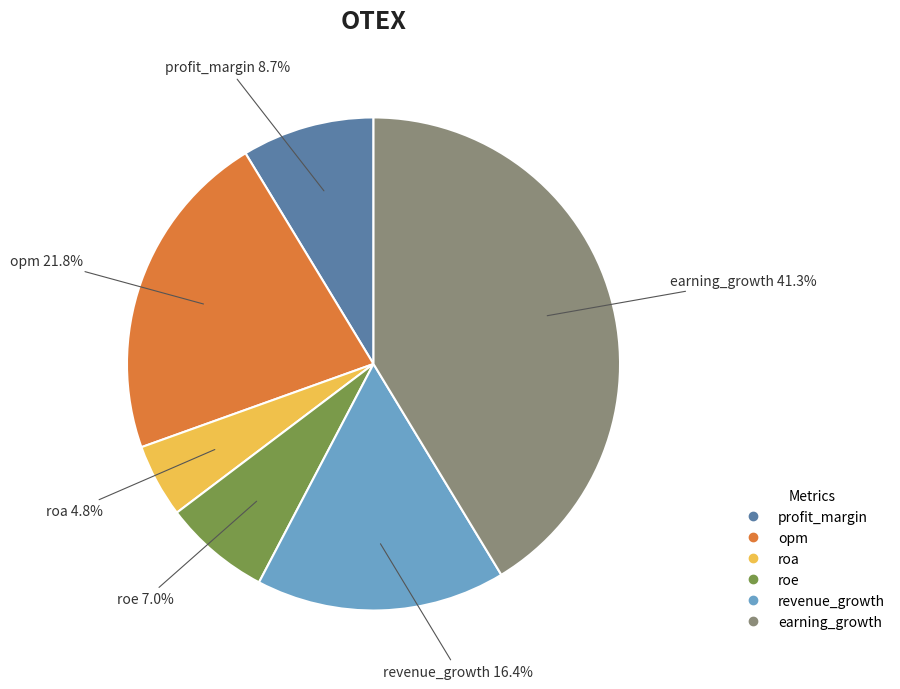

Count the number of slices in the pie.

6